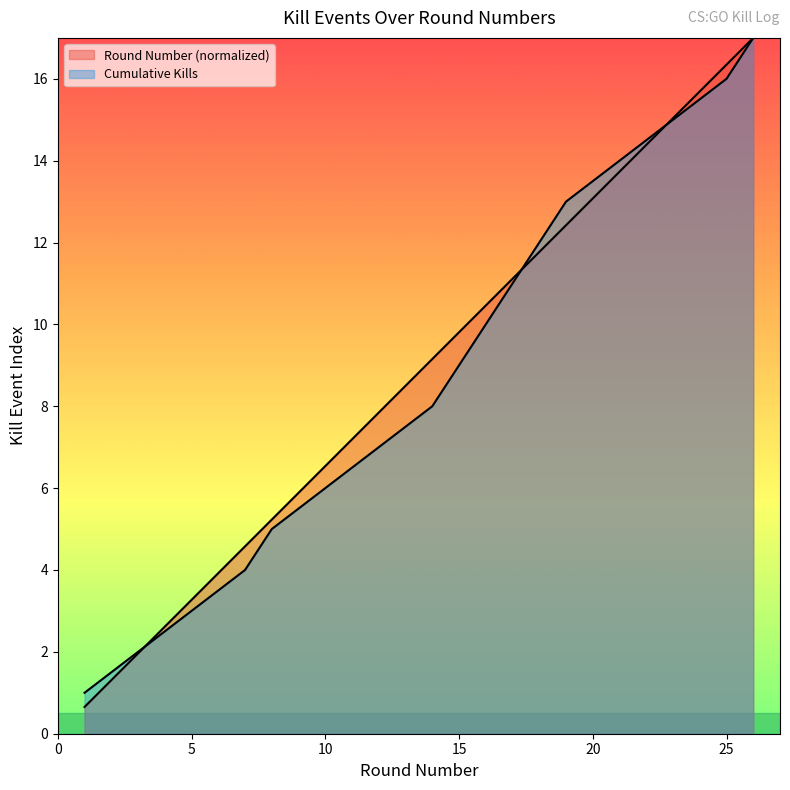

Reading left to right, extract all data points from this chart.

Kills per Round: 0.7	2.0	3.3	4.6	5.2	6.5	7.8	9.2	9.8	10.5	11.1	11.8	12.4	13.7	15.0	16.3	17.0
Cumulative Kills: 1.0	2.0	3.0	4.0	5.0	6.0	7.0	8.0	9.0	10.0	11.0	12.0	13.0	14.0	15.0	16.0	17.0